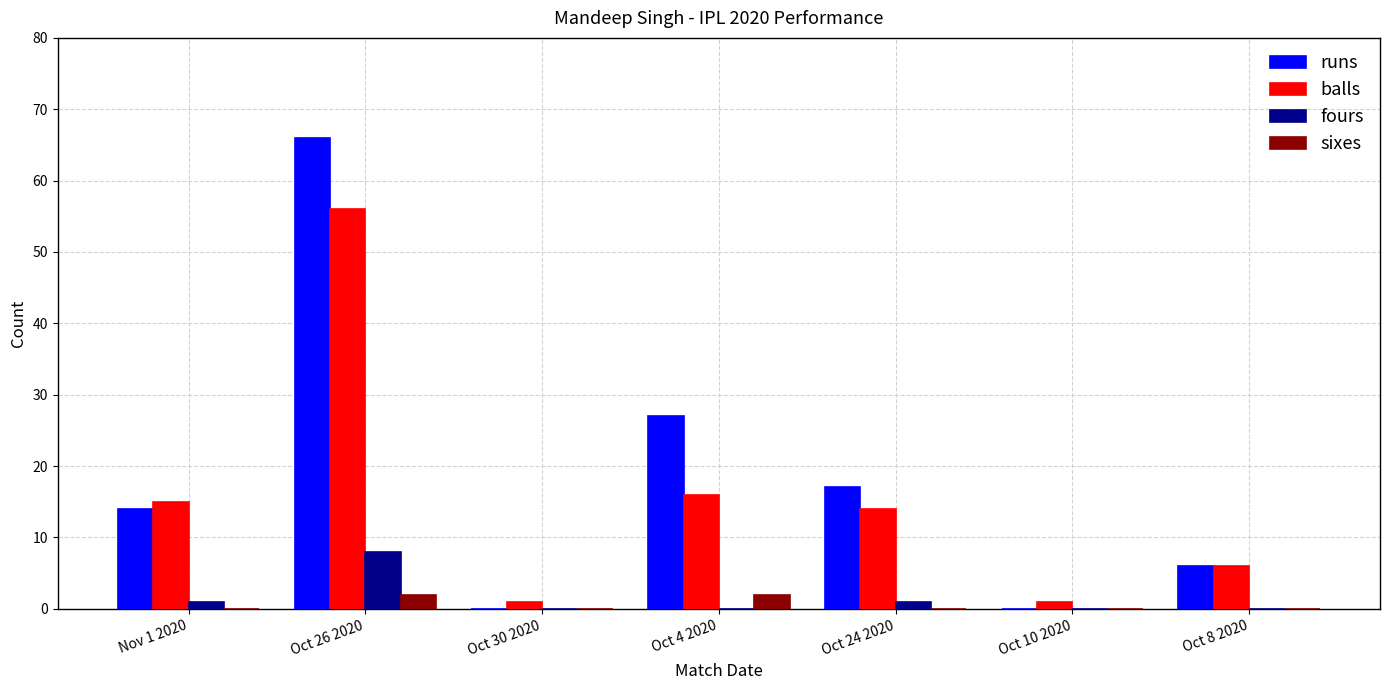

How many distinct data groups are displayed?

4